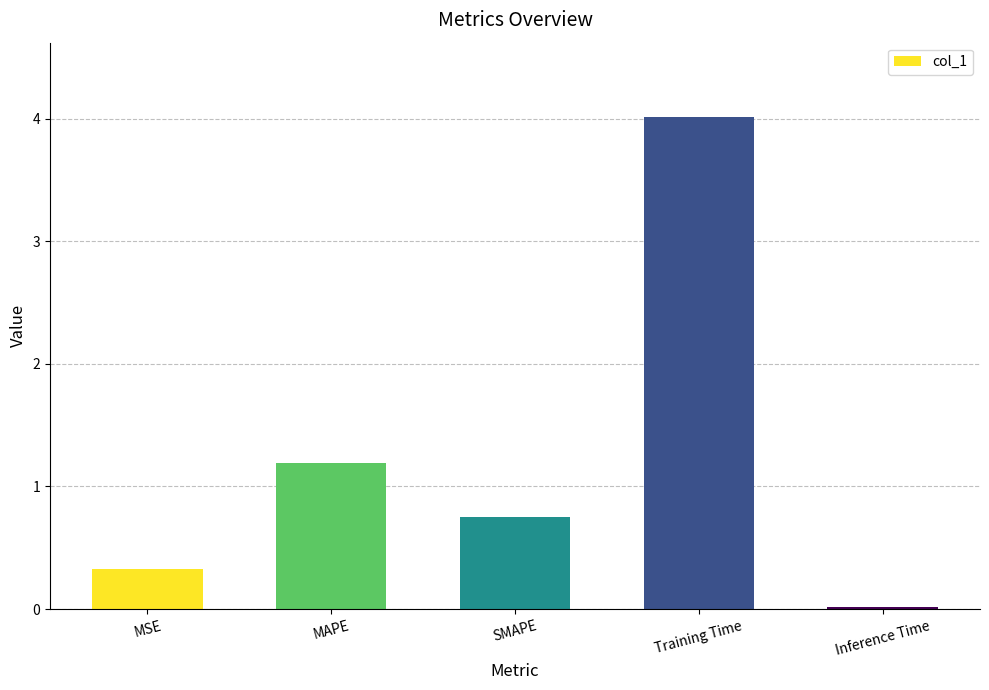

Is it true that the value at MAPE is 1.7?

False